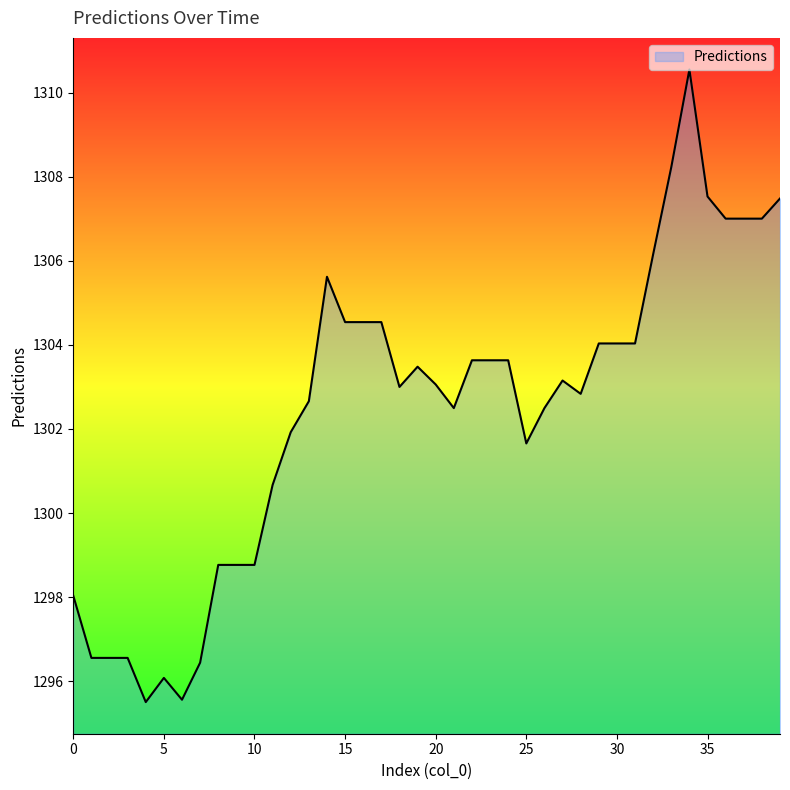

How many lines are shown in the chart?

1